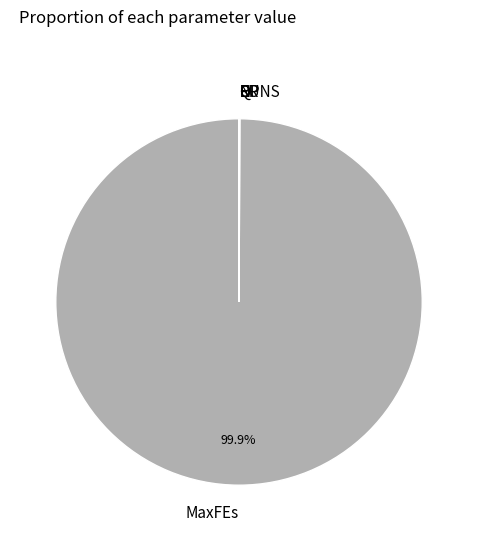

Is there a majority slice in this chart?

Yes